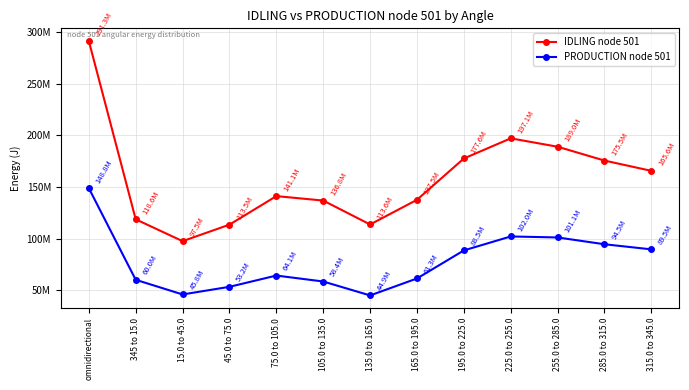

Is the value of PRODUCTION node 501 at 15.0 to 45.0 greater than the value of IDLING node 501 at omnidirectional?

No